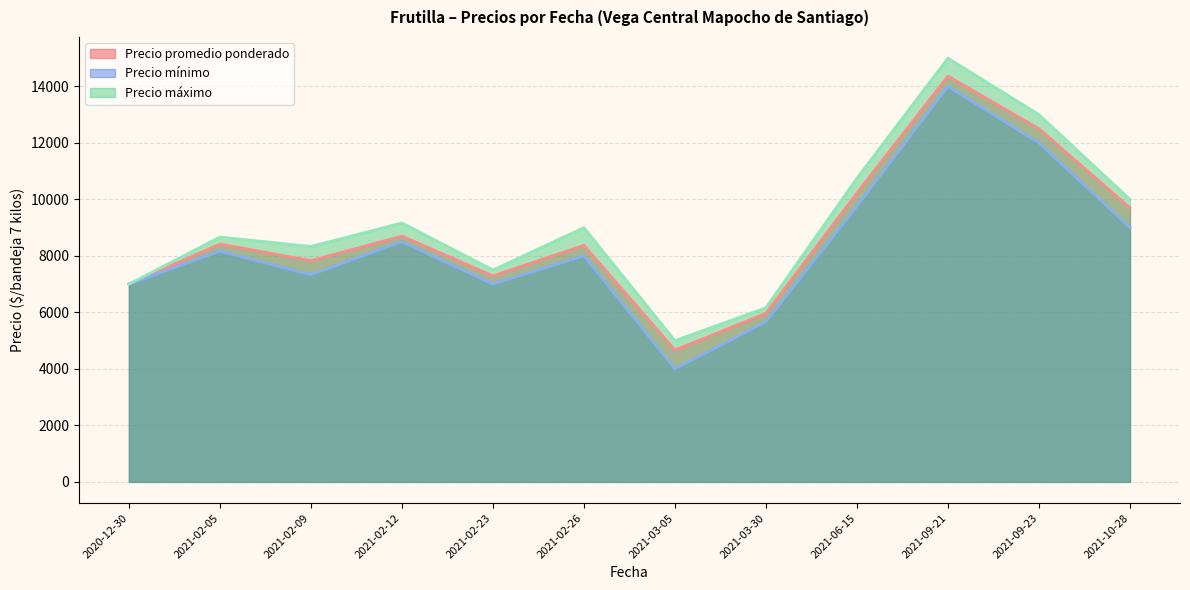

At which label does Precio promedio ponderado reach its peak?

2021-09-21